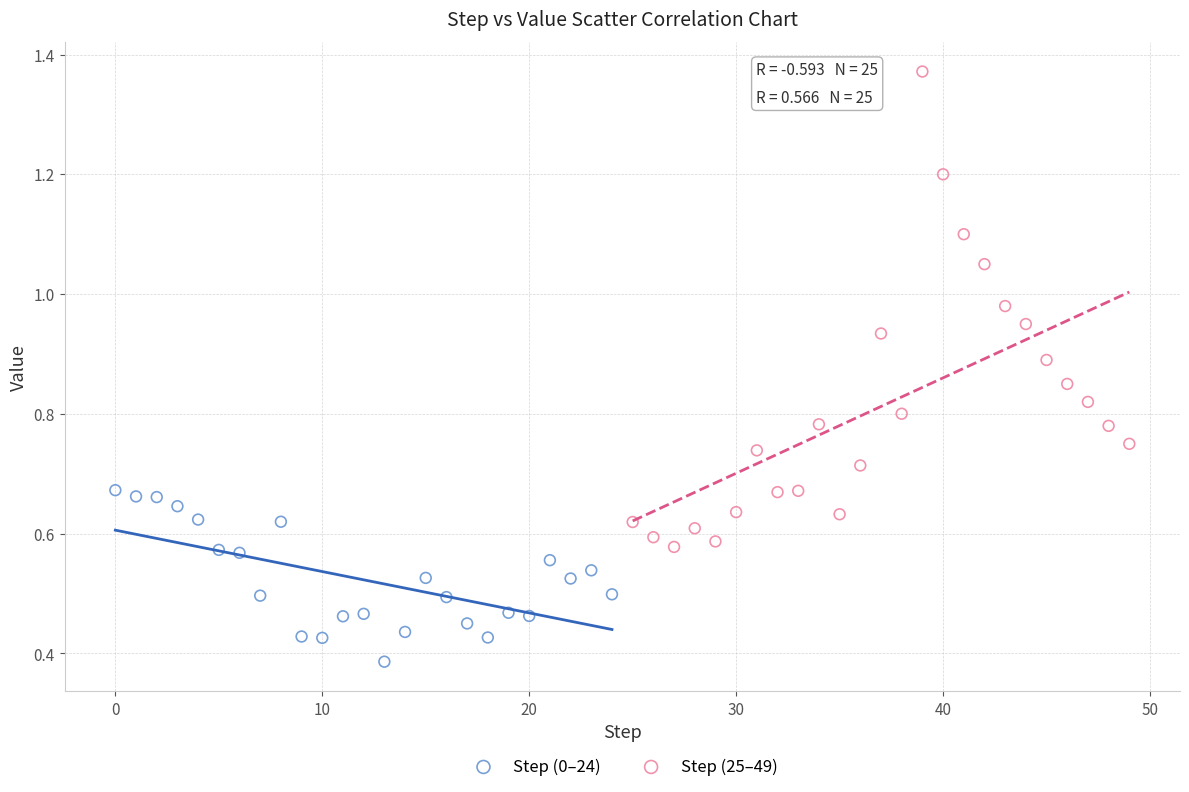

Which series reaches the maximum Y coordinate?

Step (25–49)